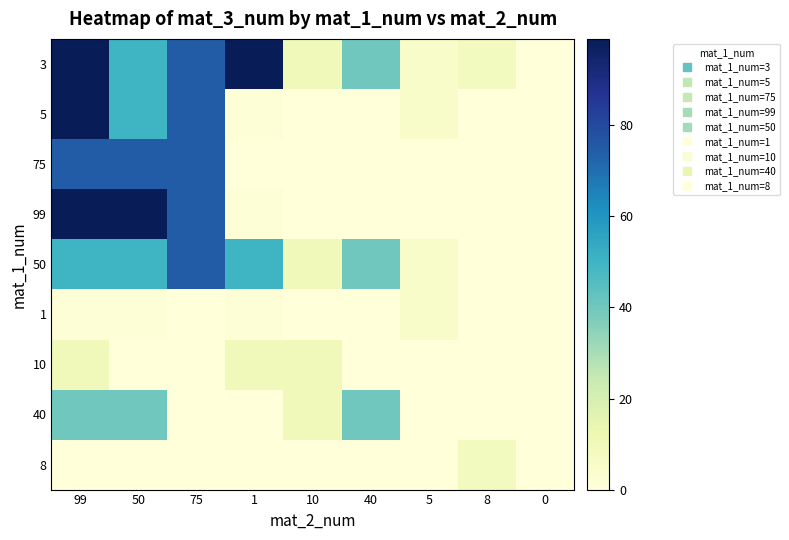

At how many categories does at least one series exceed 87?

3